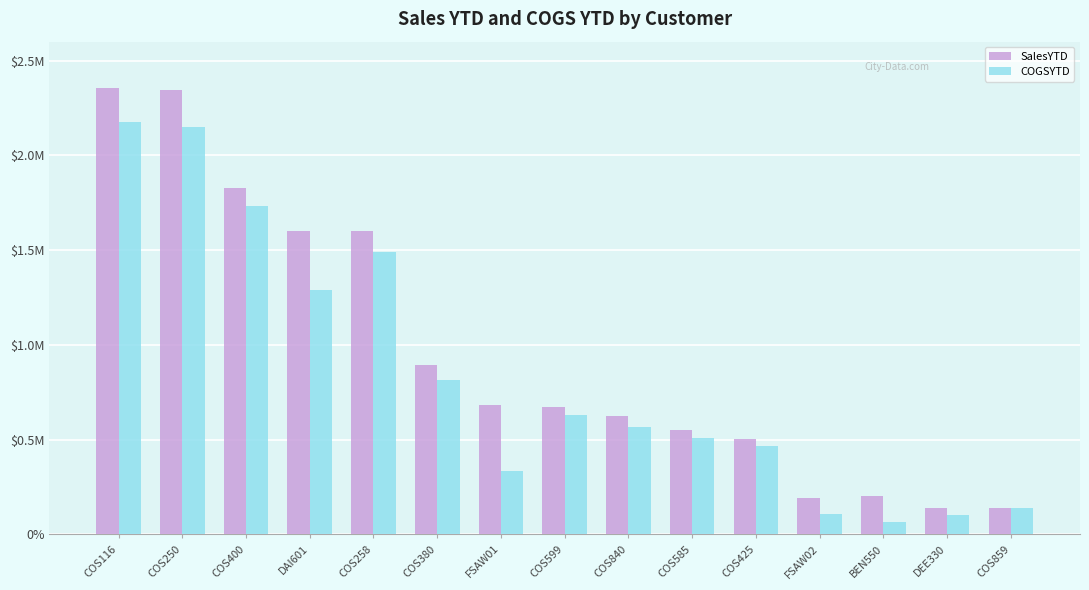

What are all the series names shown in the legend?

SalesYTD, COGSYTD